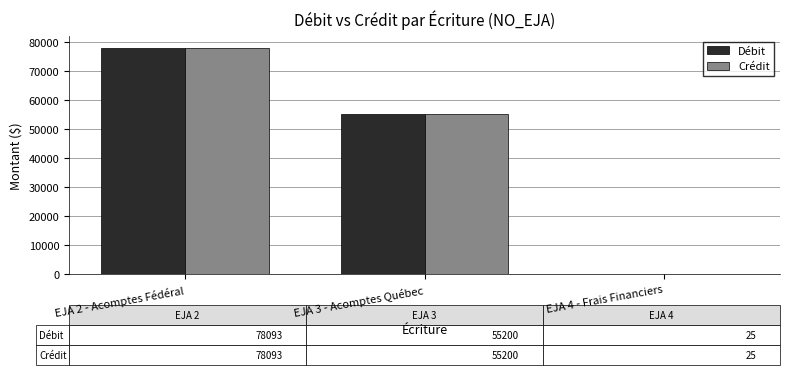

At which category is the sum across all series the highest?

EJA 2 - Acomptes Fédéral